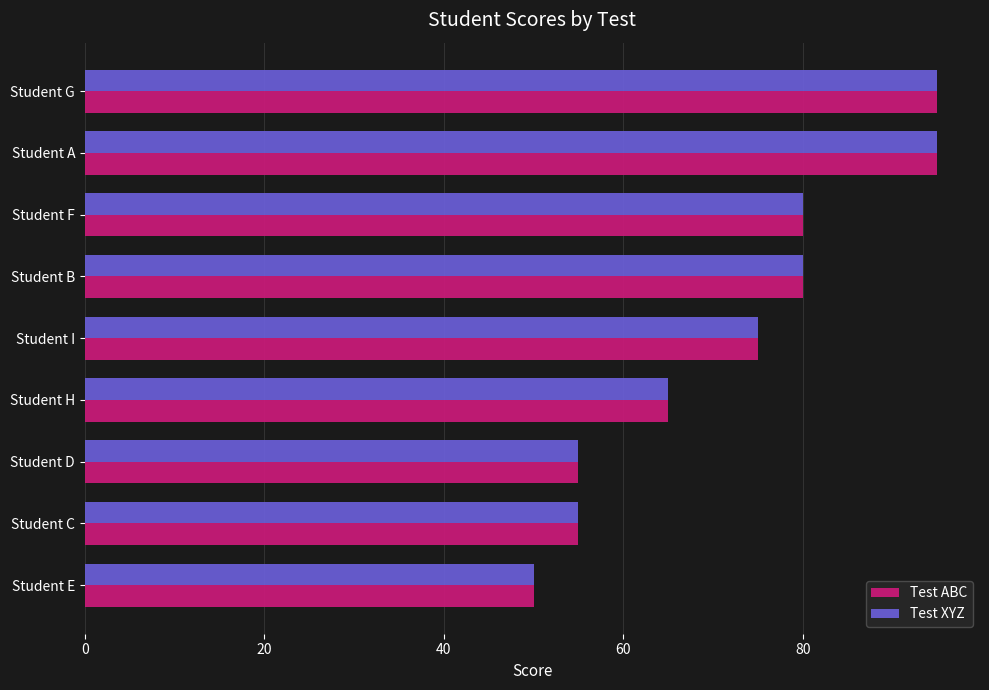

What is the sum of all Test XYZ values?

650